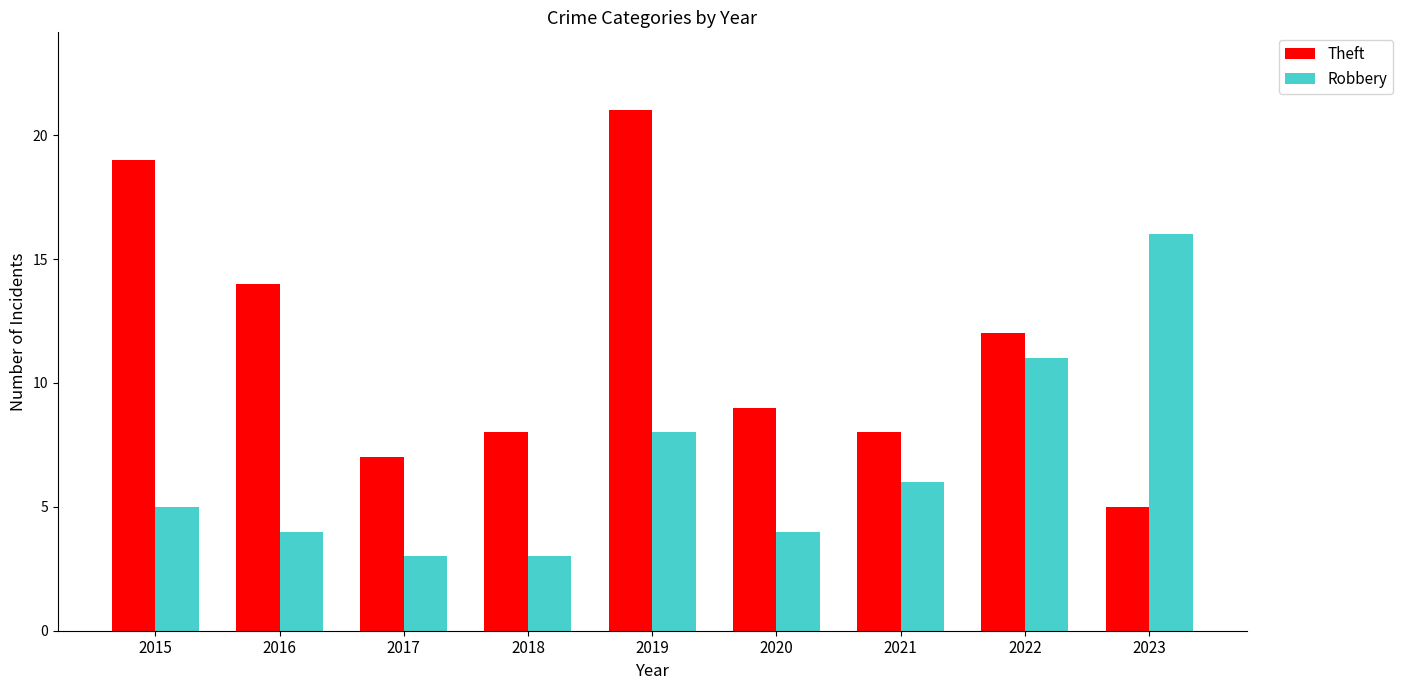

True or false: Theft has a value of 8 at 2018.

True